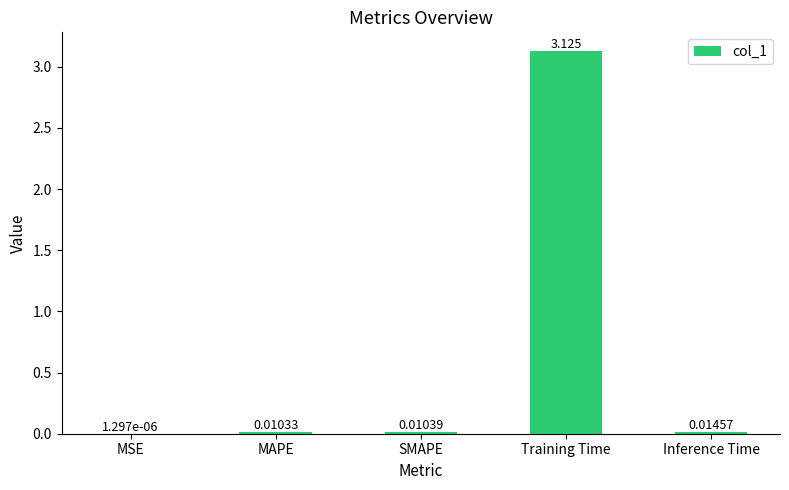

Which label corresponds to the largest value in the chart?

Training Time